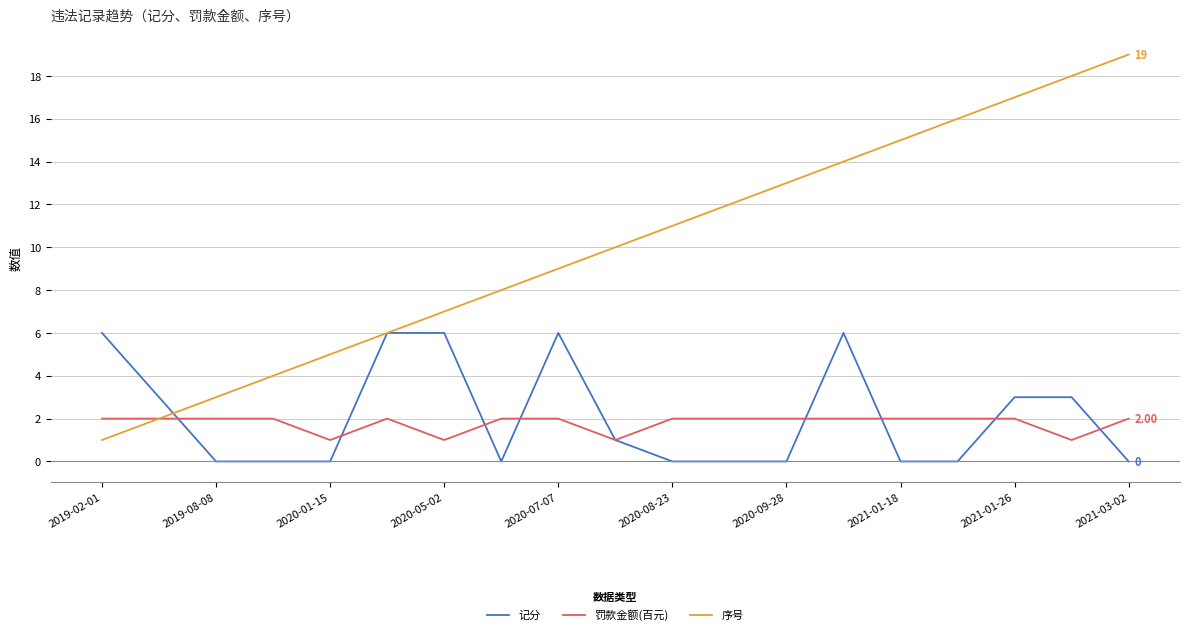

List the series in order of their peak value, lowest first.

罚款金额(百元), 记分, 序号